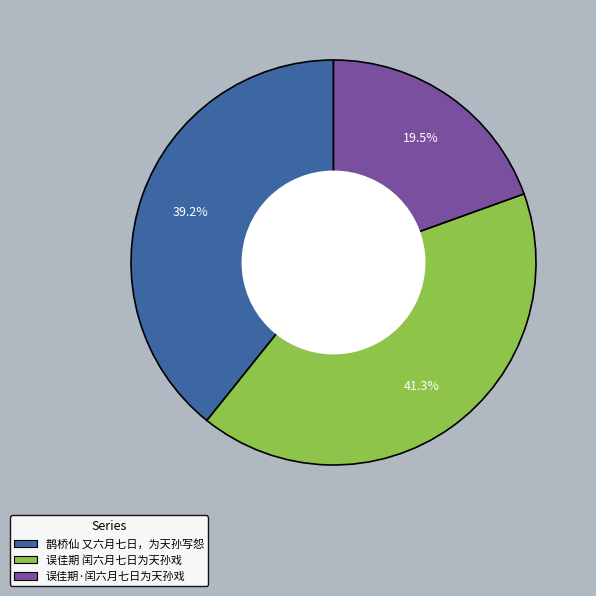

What is the largest slice in the pie chart?

误佳期 闰六月七日为天孙戏